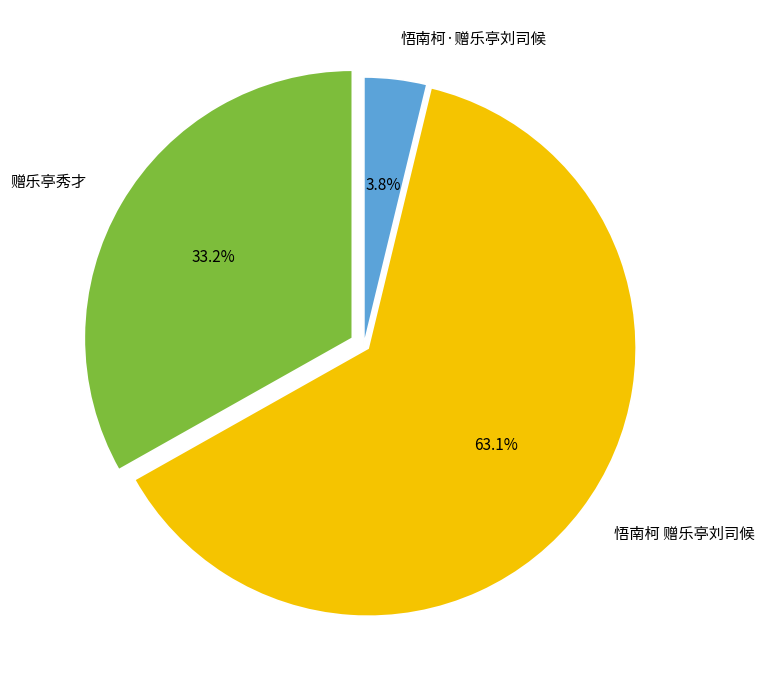

The 赠乐亭秀才 slice represents 42% of the pie. True or false?

False